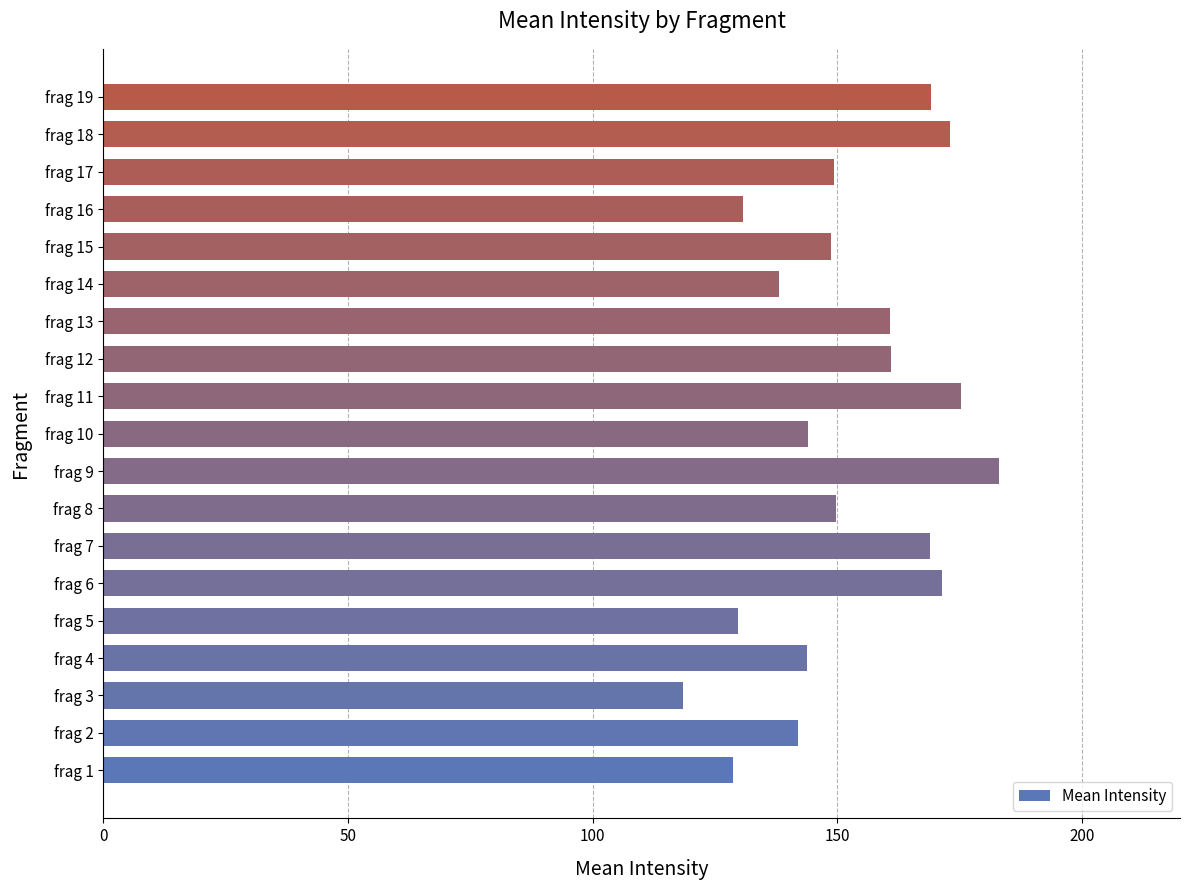

What is the approximate value at frag 18?

173.0